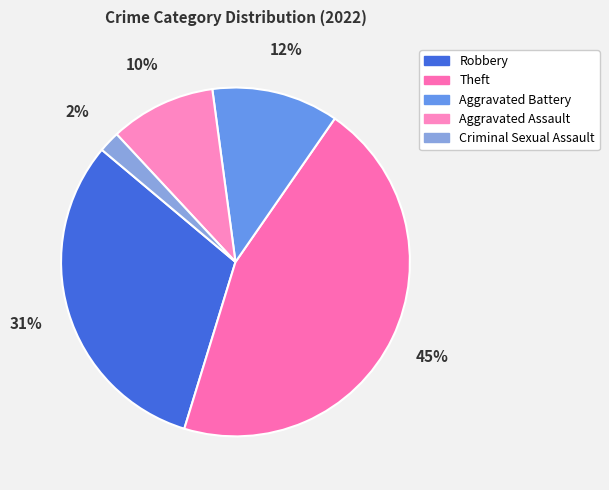

Count the number of slices in the pie.

5